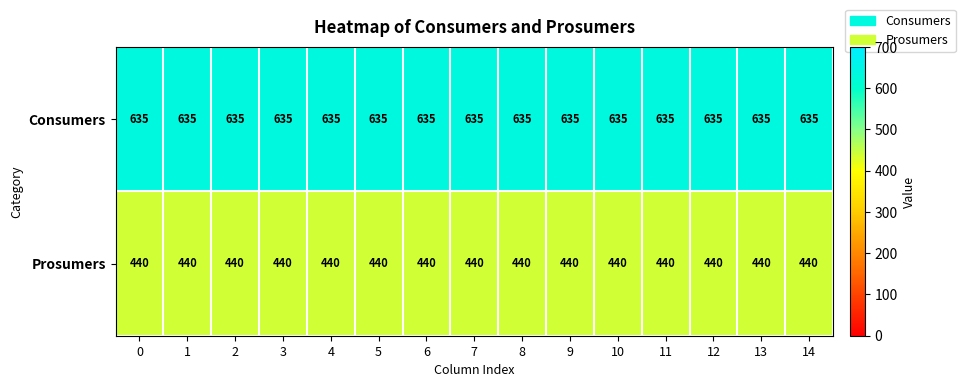

Is it true that Prosumers equals 145 at 4?

False